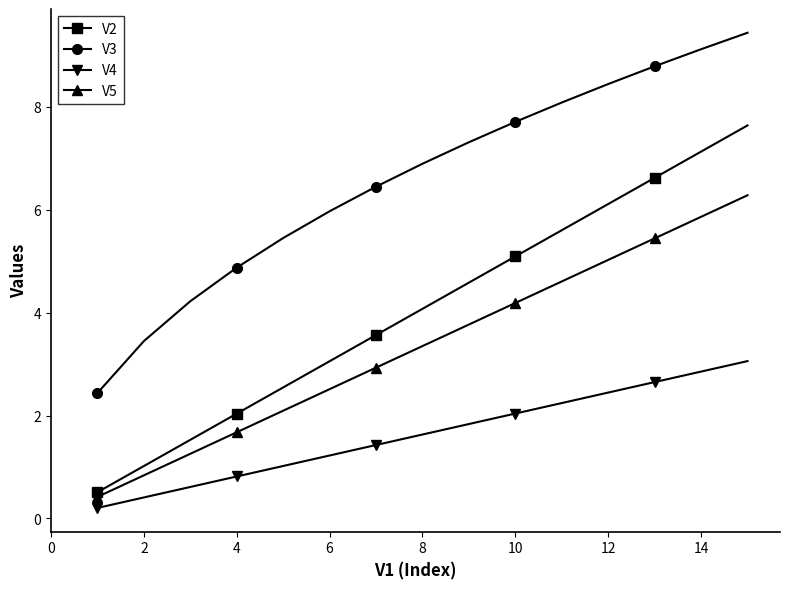

Does the chart display data point markers on the line(s)?

Yes